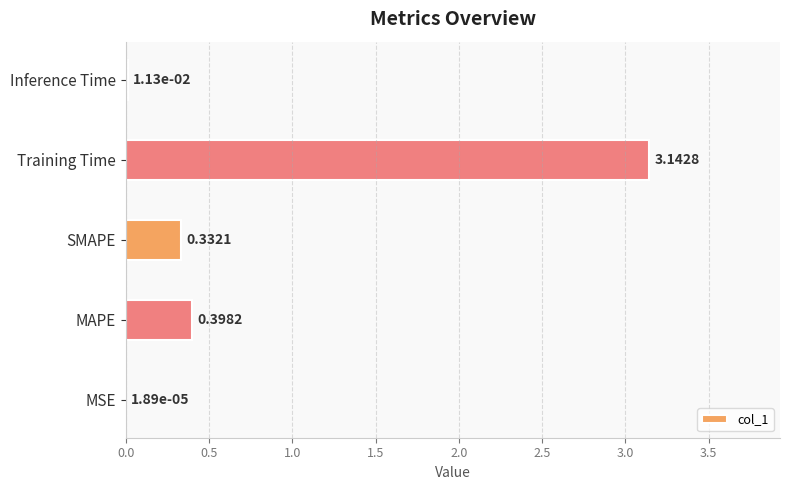

Between MSE and Training Time, which is larger?

Training Time